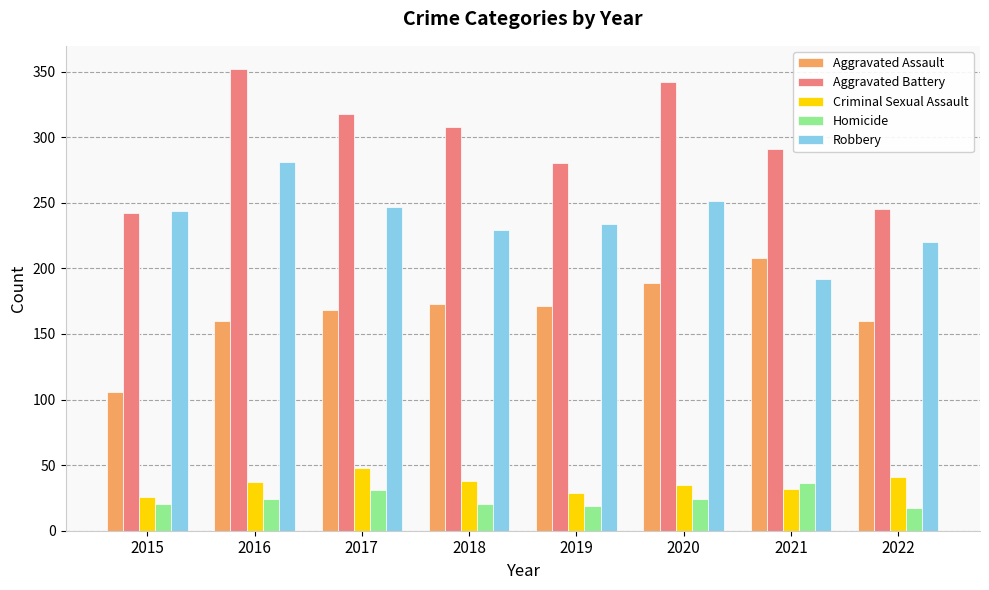

Rank the series by their maximum value, from highest to lowest.

Aggravated Battery, Robbery, Aggravated Assault, Criminal Sexual Assault, Homicide